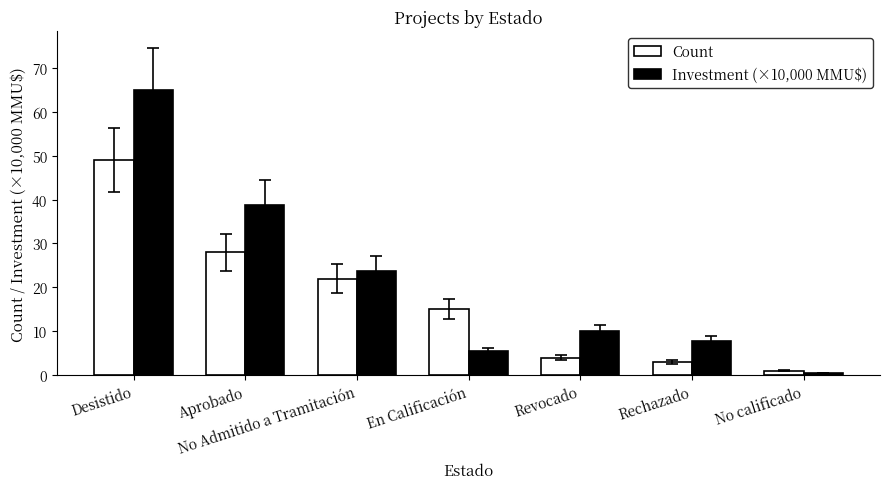

What is the total value across all series at Rechazado?

10.8